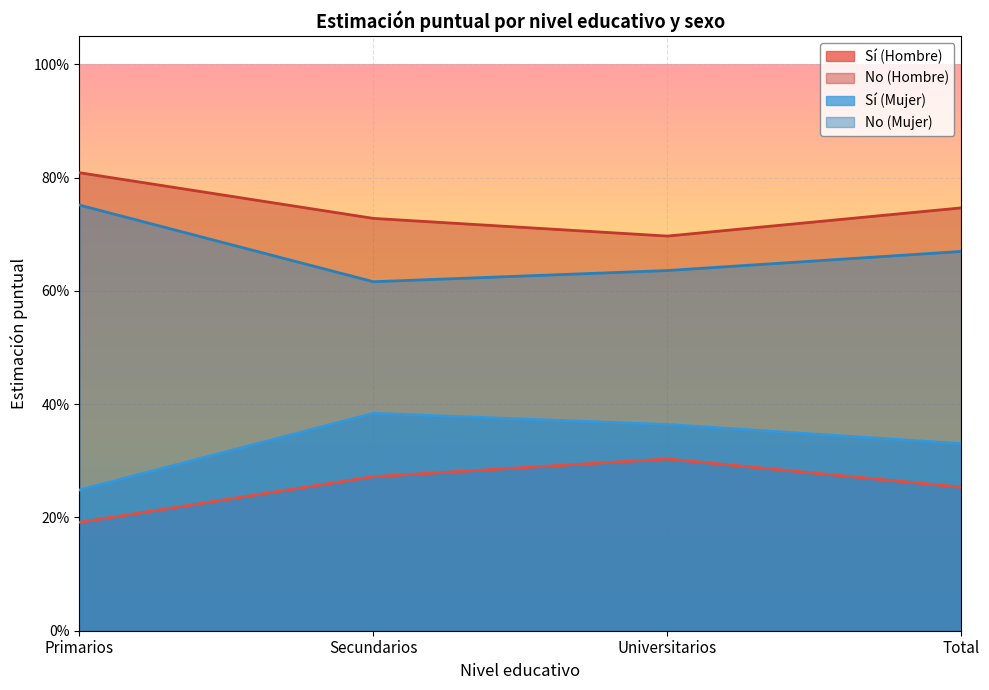

List the labels in order of No (Mujer) value, smallest first.

Secundarios, Universitarios, Total, Primarios